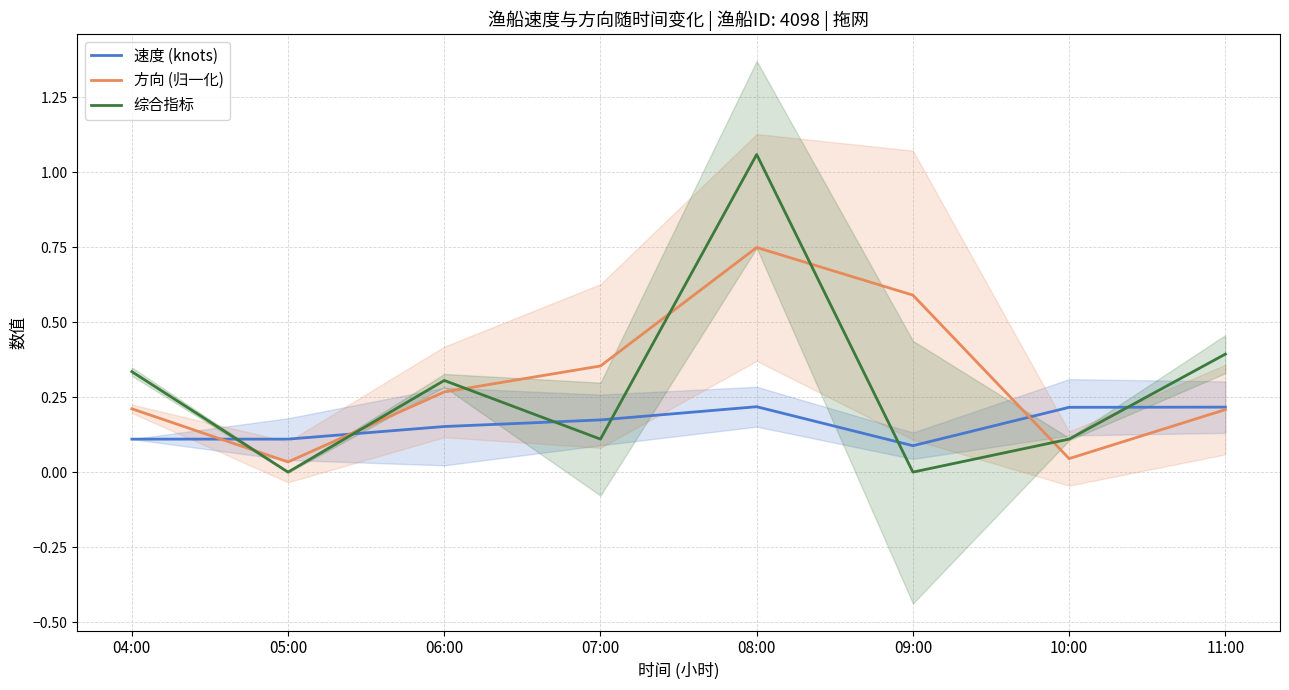

What is the total value across all series at 08:00?

2.0